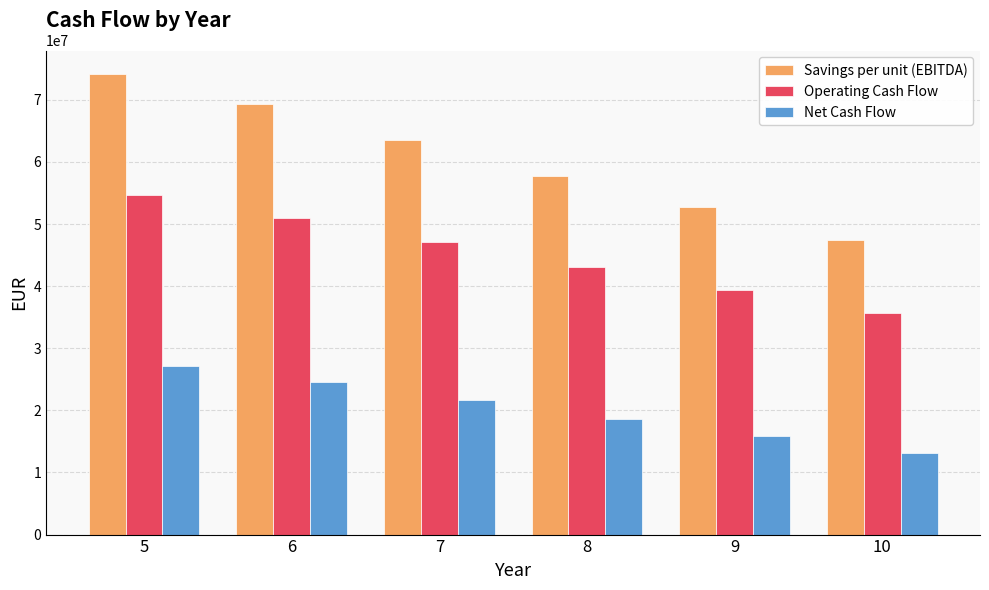

What is the sum of all Operating Cash Flow values?

270932069.8